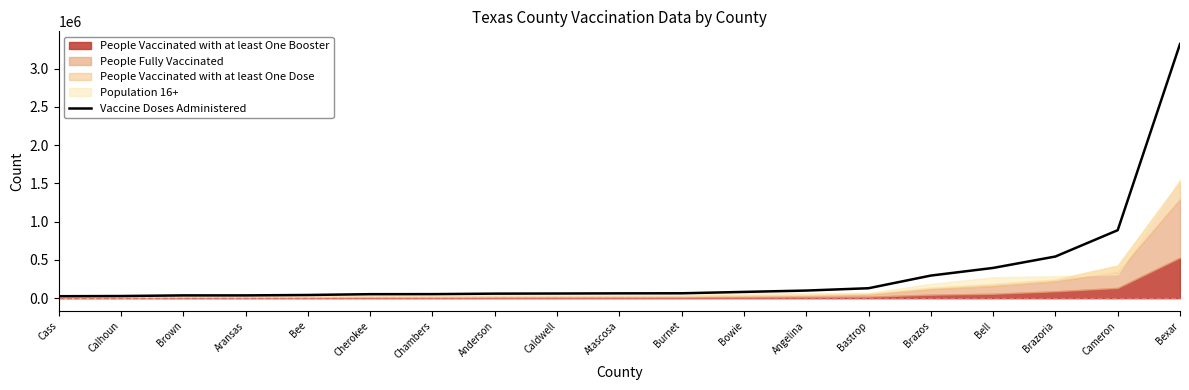

Which has a higher value, Aransas or Bell?

Bell